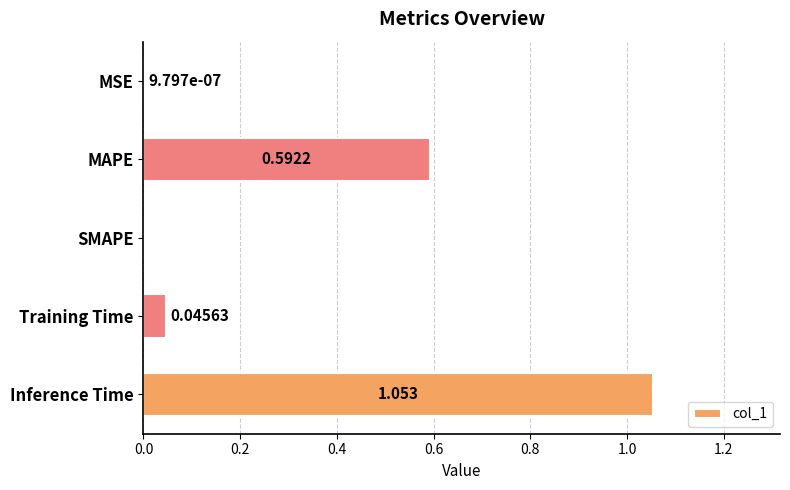

At which category does the chart reach its peak across all series?

Inference Time